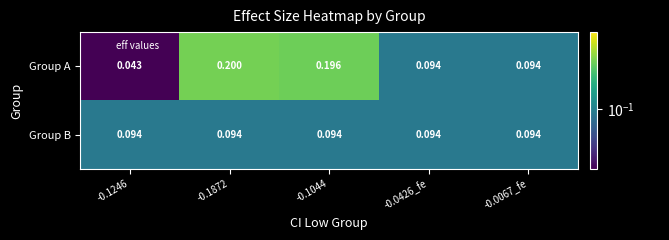

List the series in order of their overall mean, lowest first.

Group B, Group A